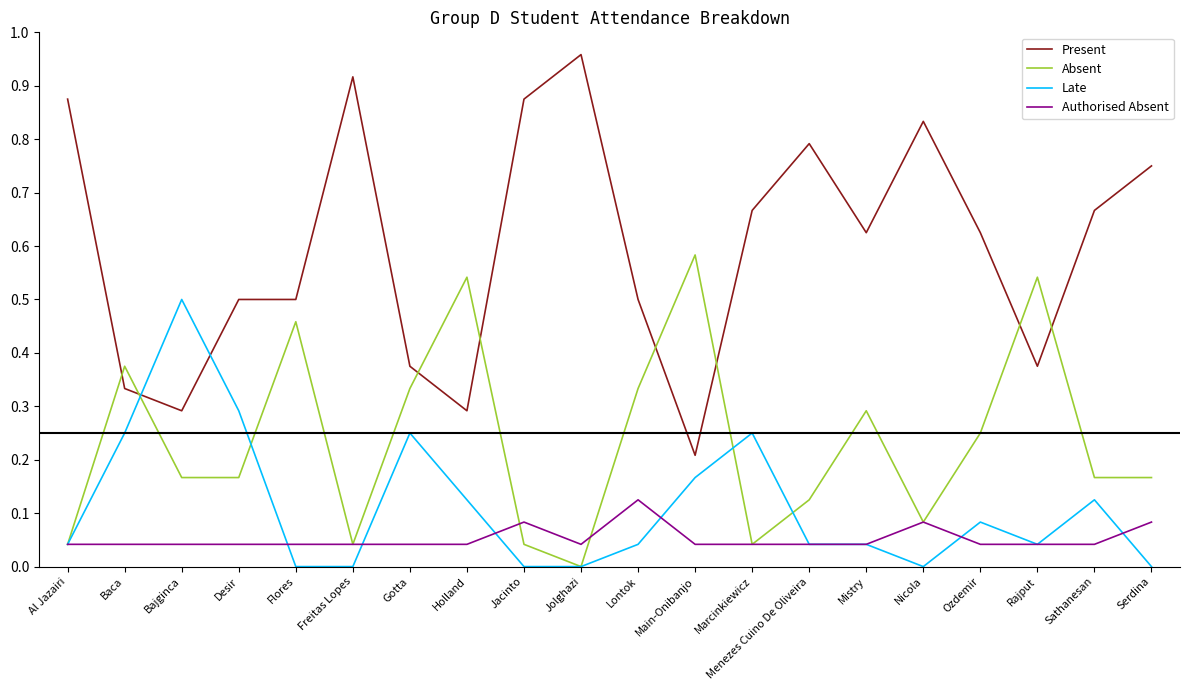

The value of Authorised Absent at Marcinkiewicz is 0.0. True or false?

True